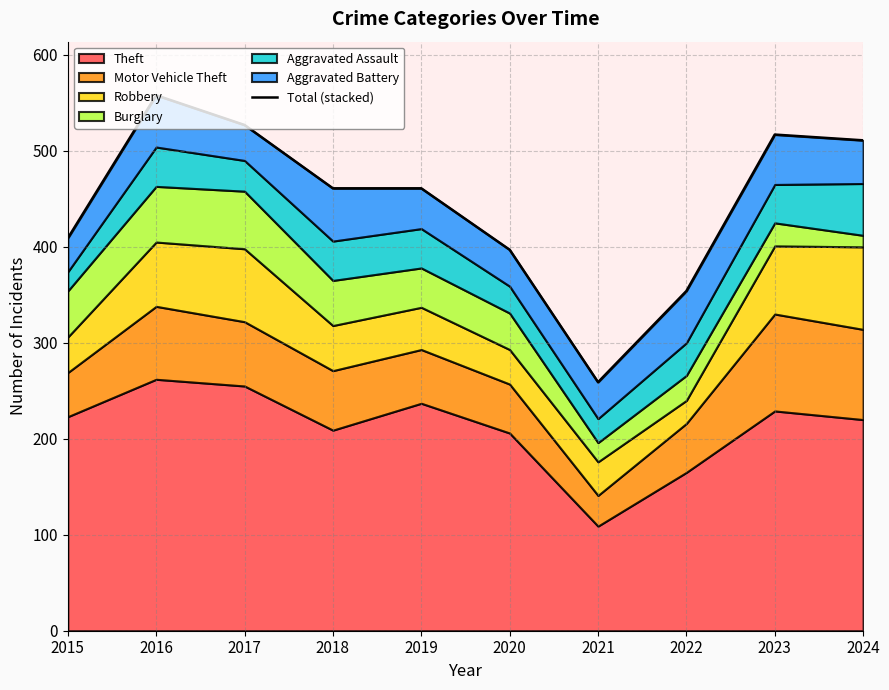

Where is the first local maximum?

2016